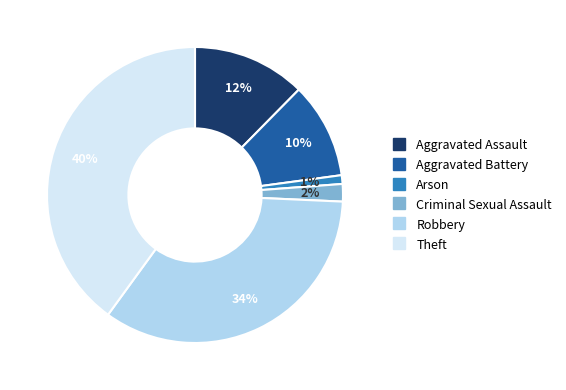

Which has a higher value, Aggravated Battery or Theft?

Theft